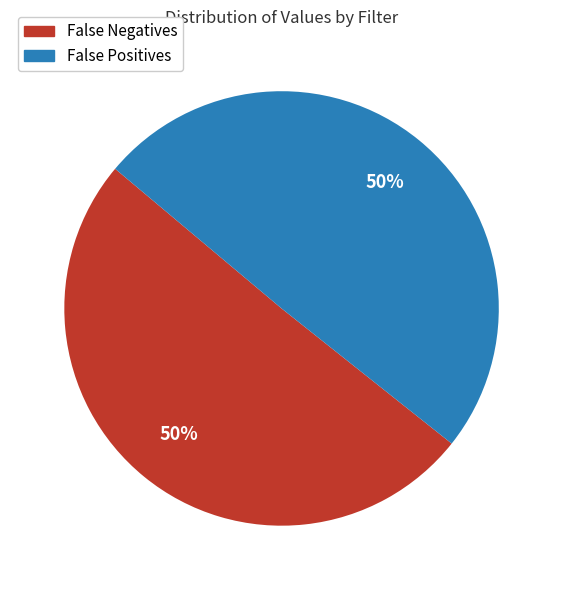

To the nearest percent, what is the average slice percentage?

50%